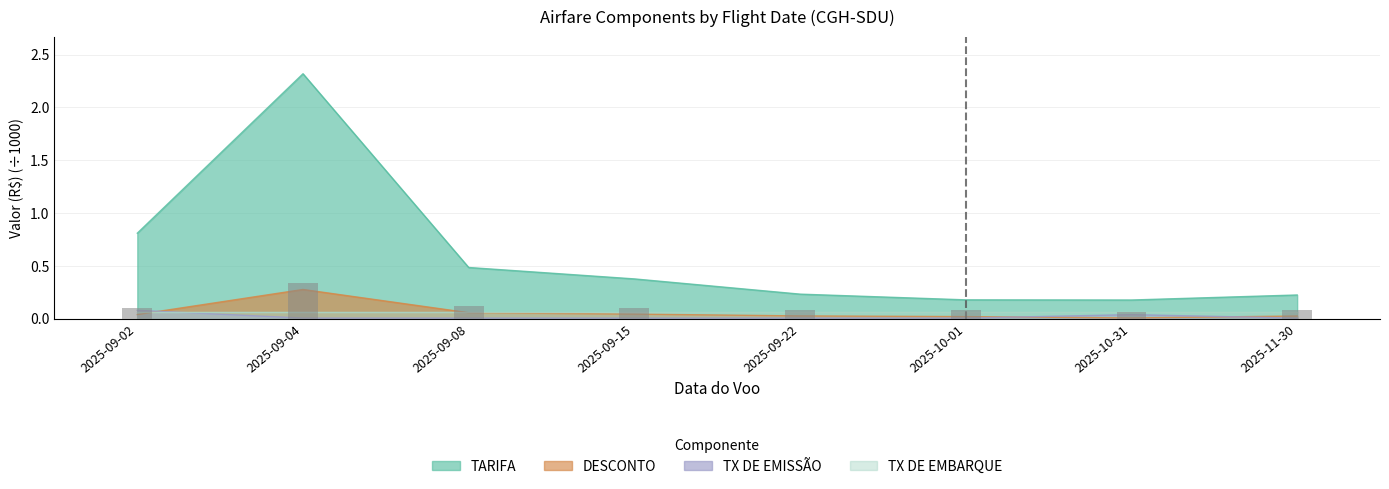

What position from the right is 2025-10-31?

2